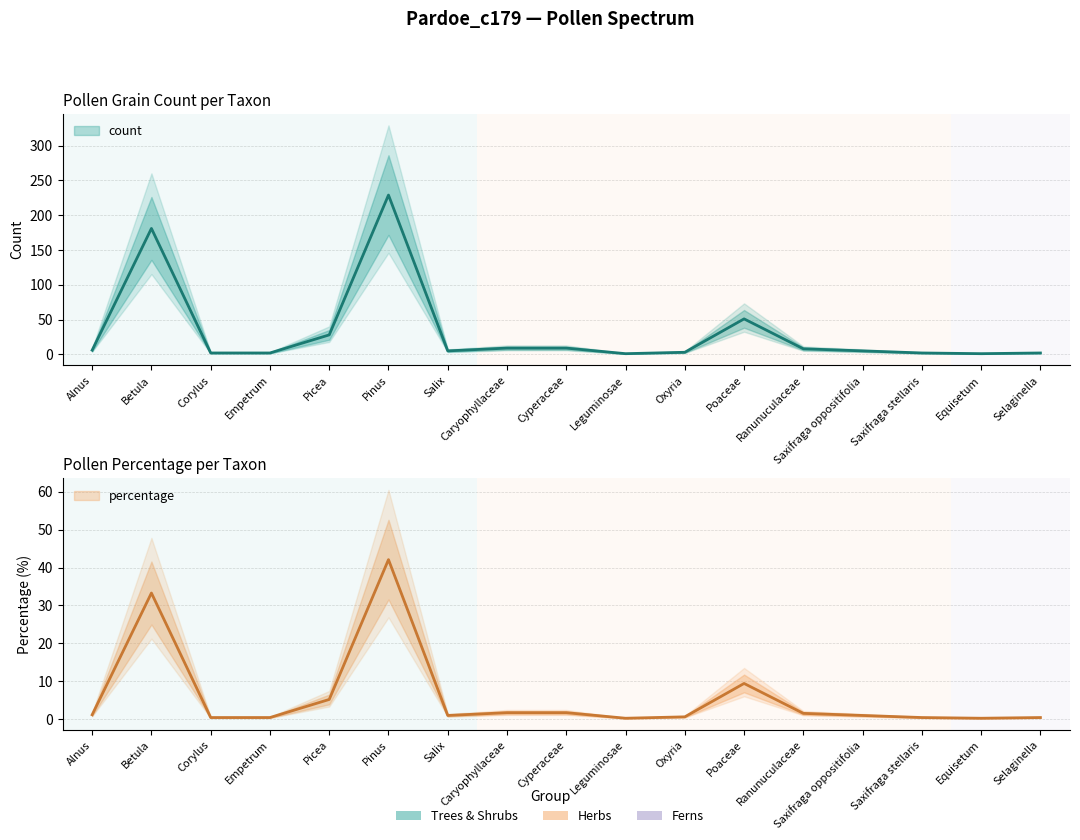

Which category has the lowest value across all series?

Leguminosae